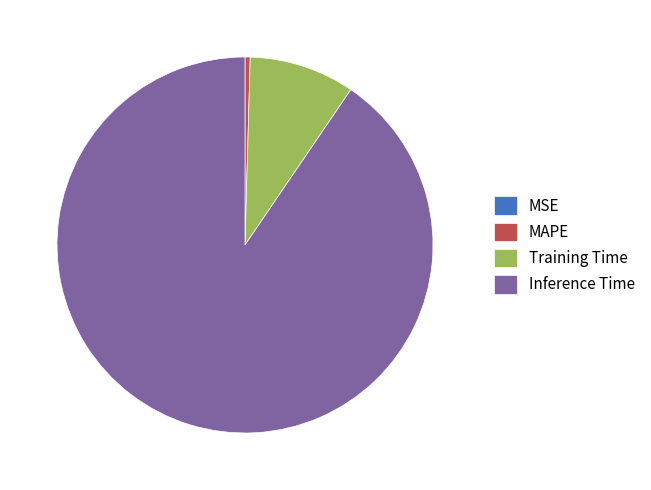

Which slice is the largest?

Inference Time